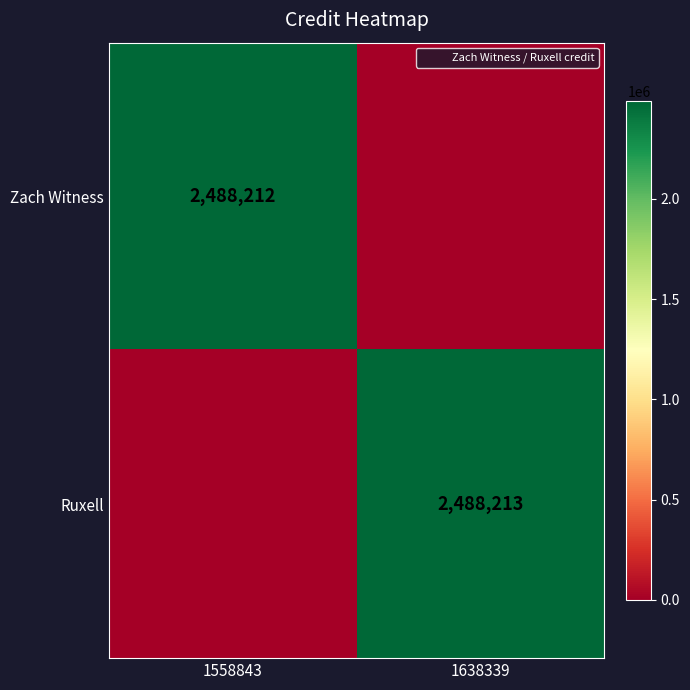

What is the highest value of the Zach Witness series?

2488212